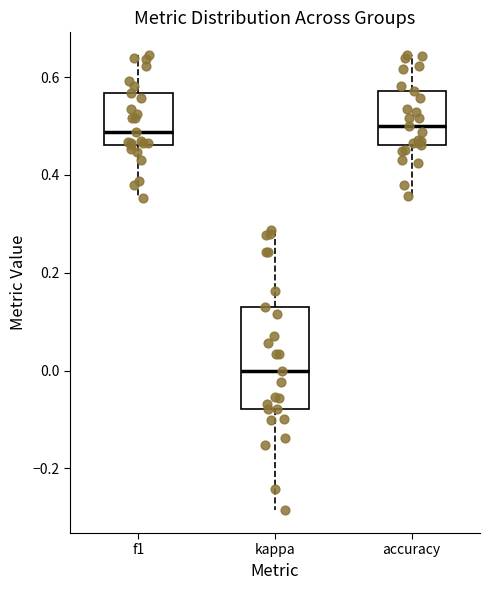

Reading left to right, read every box against the y-axis: the position of its median line, the range the box covers, and the ends of its whiskers. The values are not printed on the chart, so give them approximately, as read against the axis.

f1: median 0.48, box 0.46 to 0.56, whiskers 0.36 to 0.64
kappa: median 0.00, box -0.08 to 0.12, whiskers -0.28 to 0.28
accuracy: median 0.50, box 0.46 to 0.58, whiskers 0.36 to 0.64